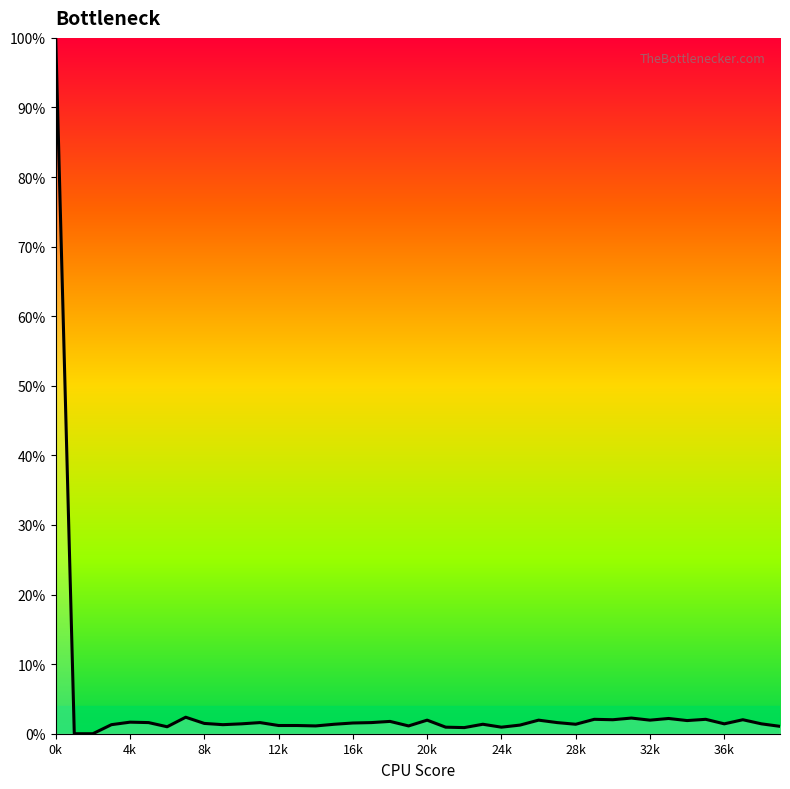

What is the greatest value displayed?

100.0